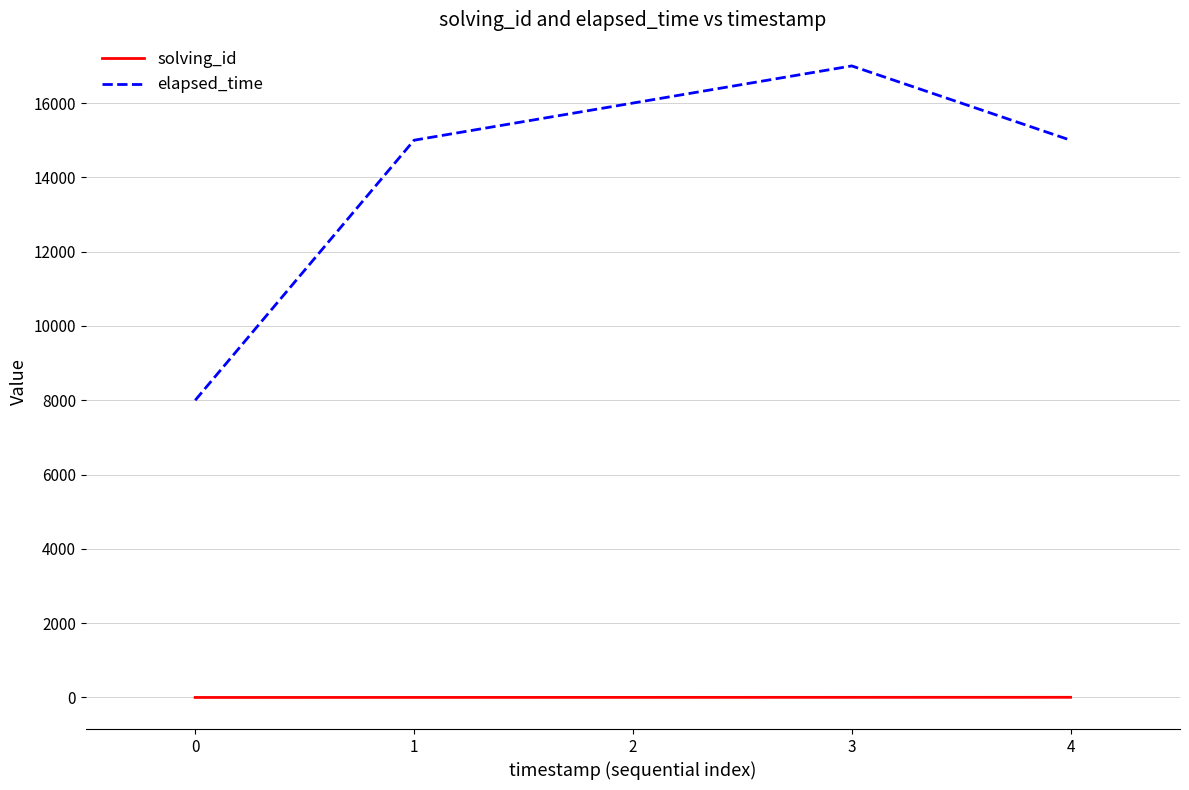

True or false: elapsed_time and solving_id cross at least once.

False